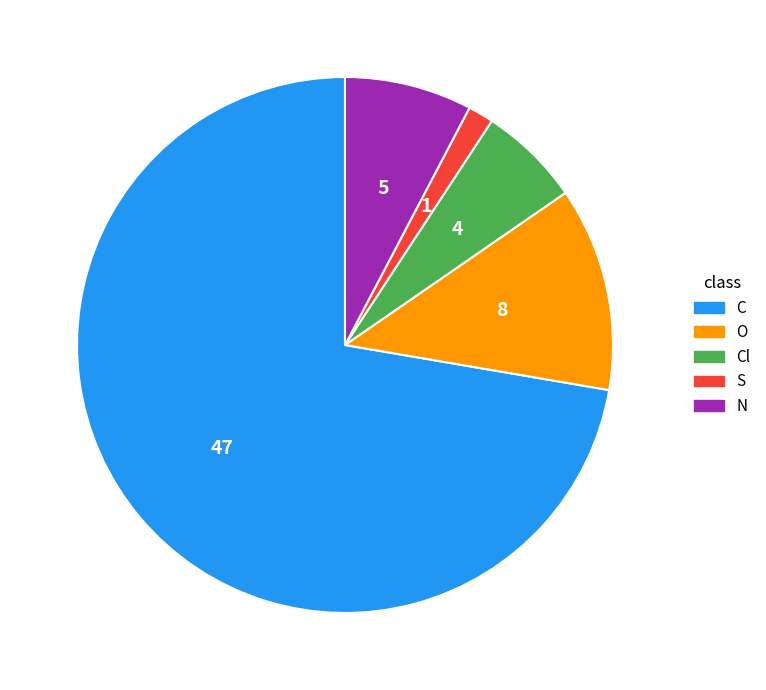

Between O and Cl, which is larger?

O